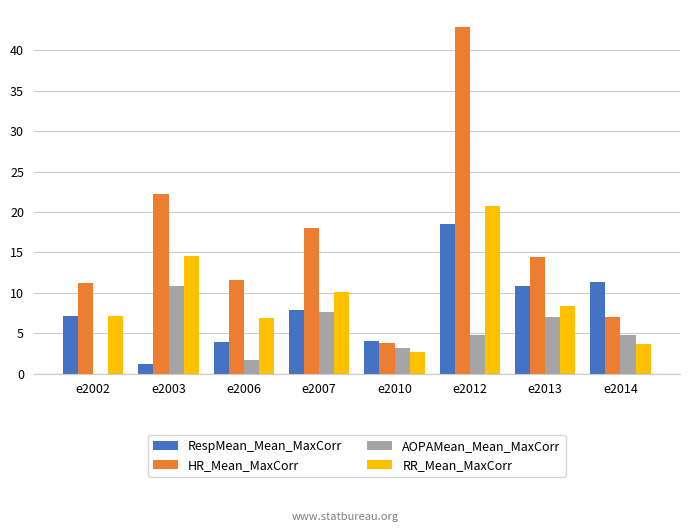

Are the bars horizontal?

No